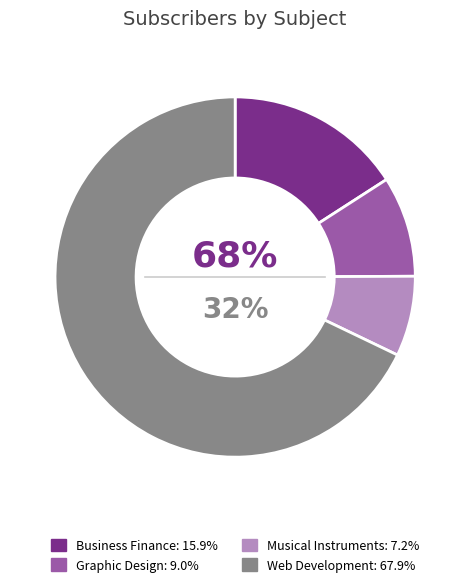

To the nearest percent, what portion does Graphic Design represent?

9%